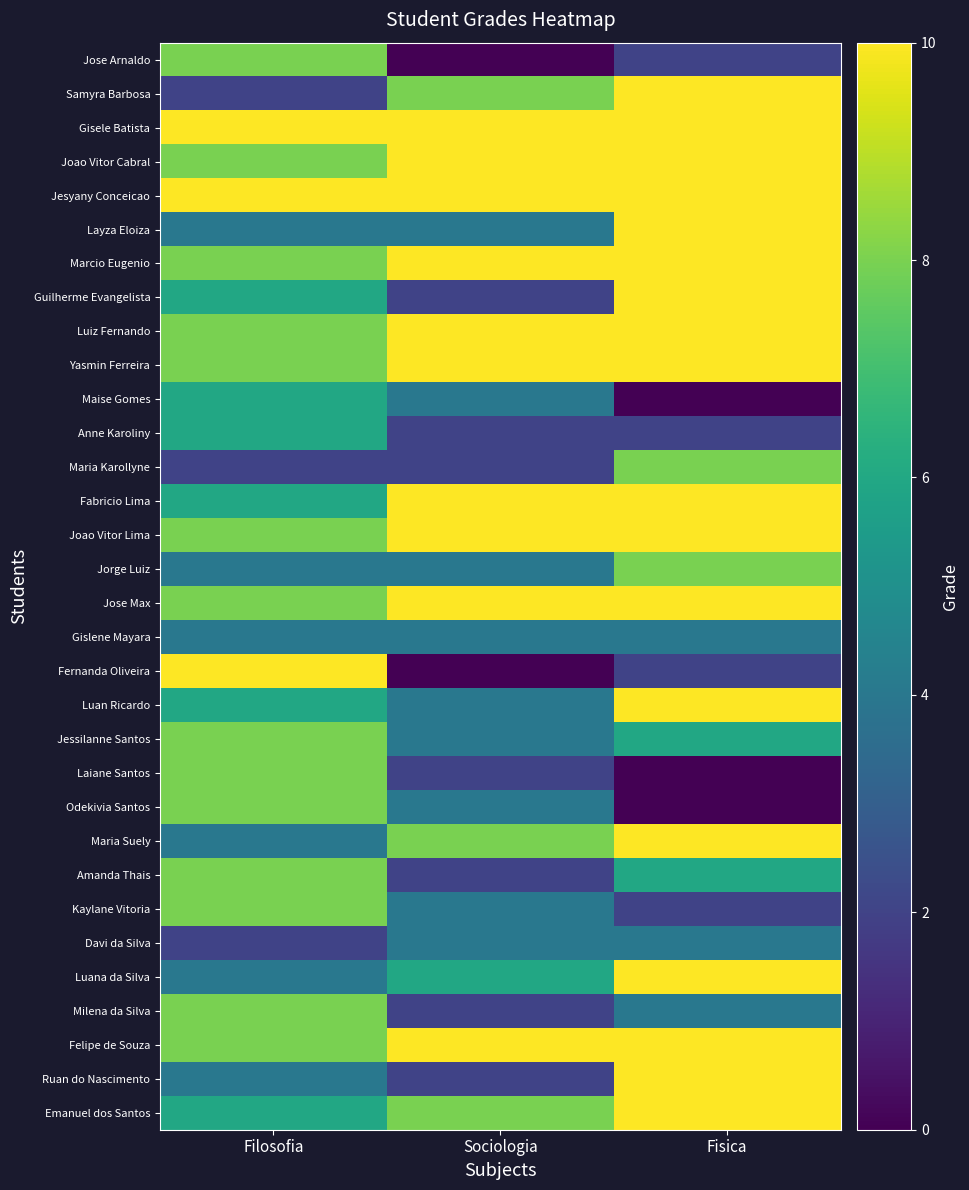

What is the spread (max minus min) of values at Fisica?

10